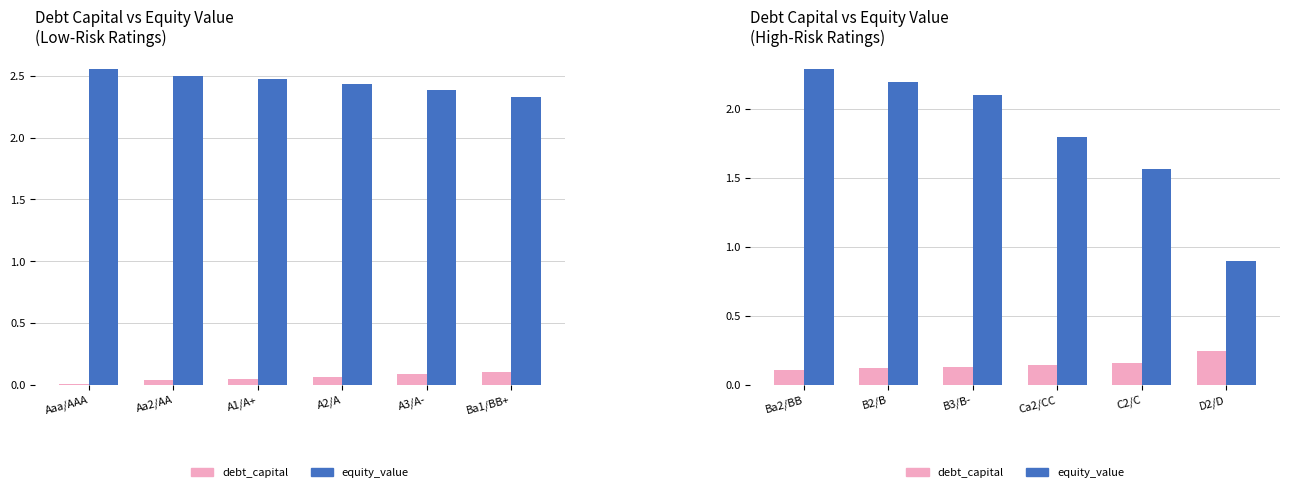

At which category does the chart reach its minimum across all series?

Ba2/BB